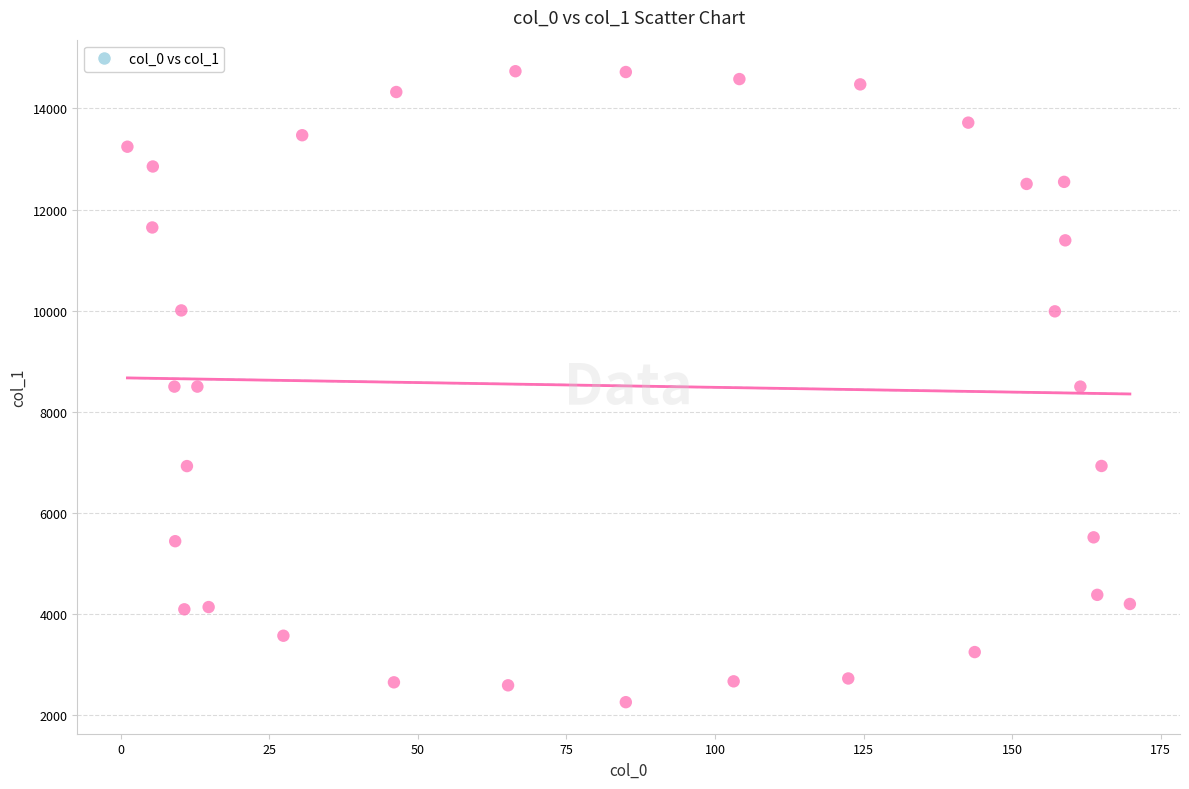

What is the range of Y values (max minus min)?

12471.4